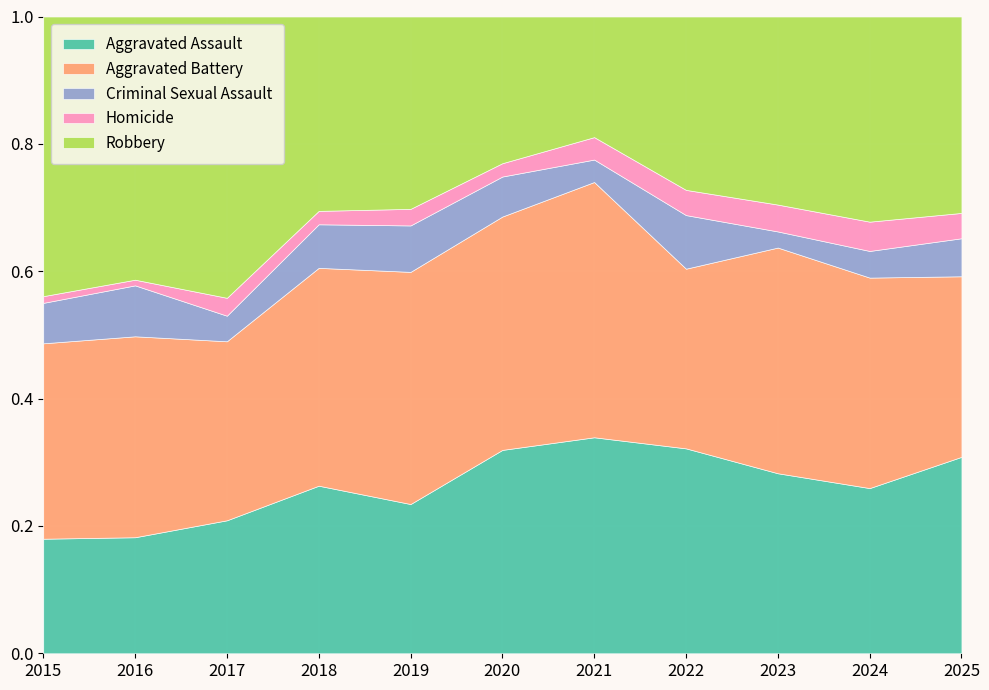

What is the difference between the maximum and minimum values in the Aggravated Assault series?

43